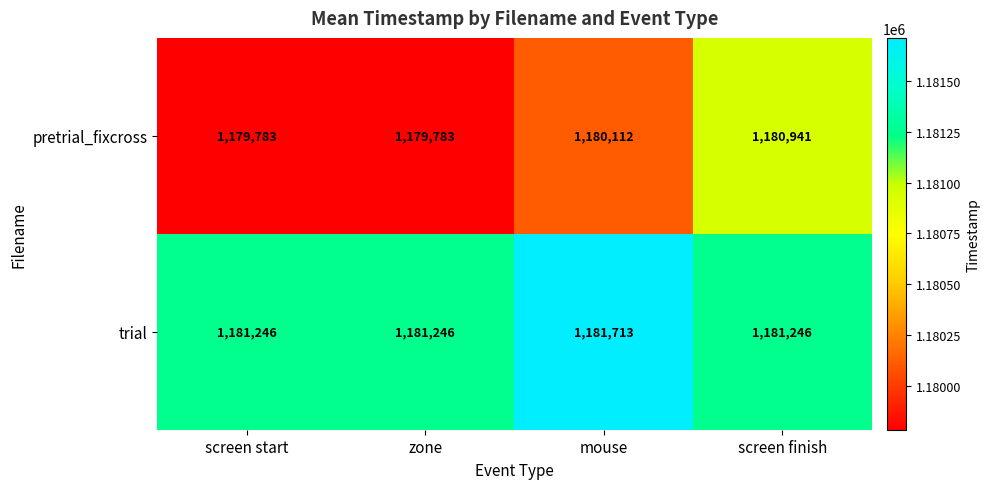

What is the average value of the trial series?

1181363